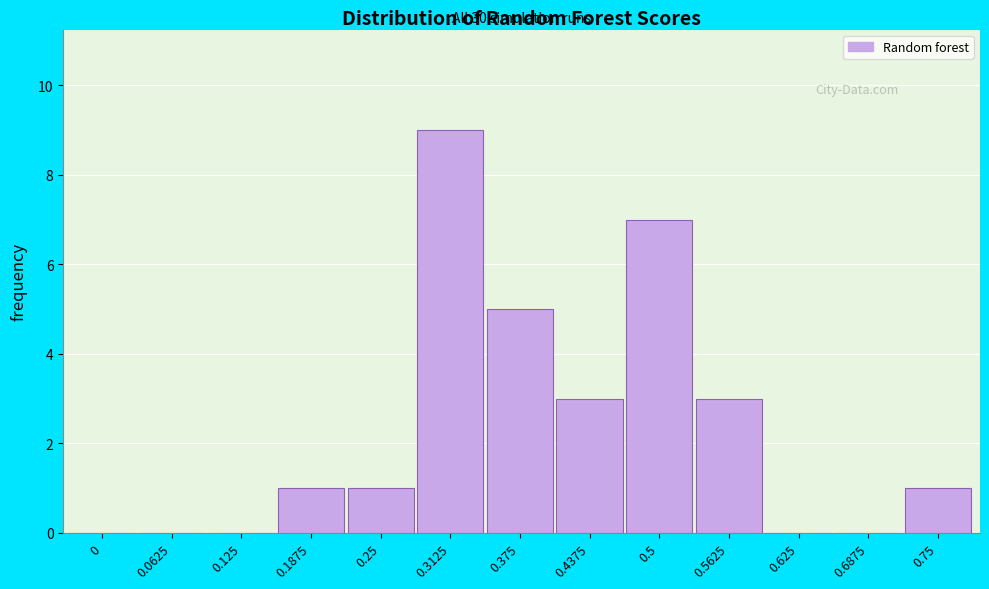

Reading left to right, what are all the values shown in this chart?

0=0	0.0625=0	0.125=0	0.1875=1	0.25=1	0.3125=9	0.375=5	0.4375=3	0.5=7	0.5625=3	0.625=0	0.6875=0	0.75=1